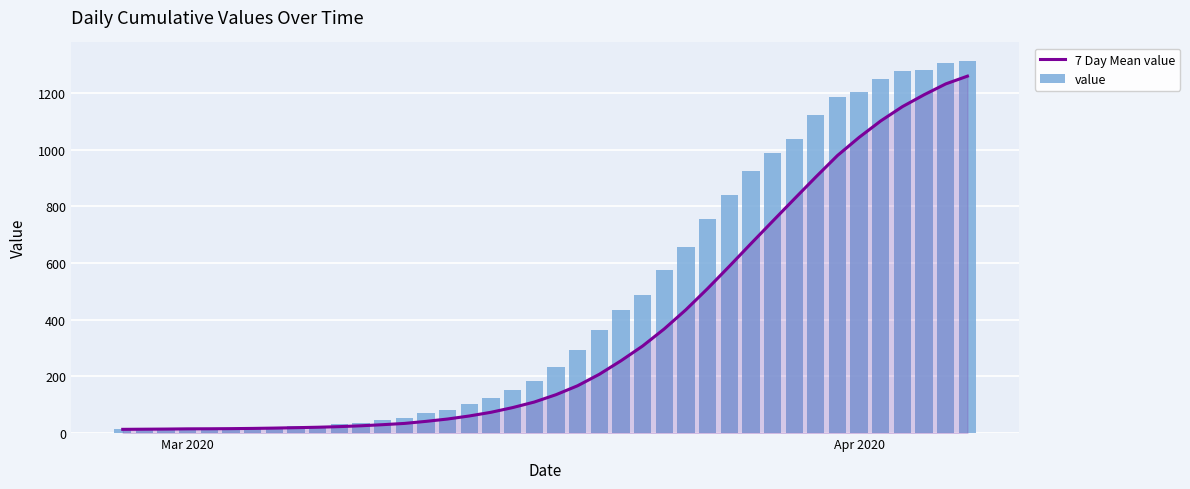

Rank the series by their average value, from highest to lowest.

value, 7 Day Mean value